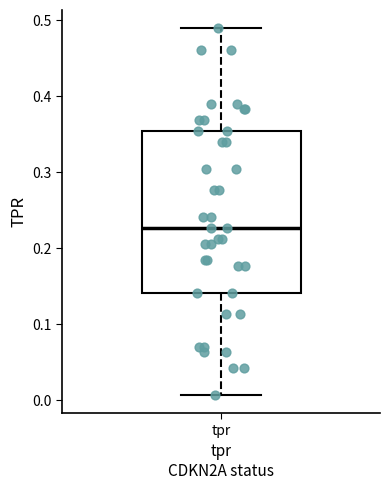

Read this box plot against the y-axis: the position of the median line, the range covered by the box, and the ends of both whiskers. The values are not printed on the chart, so give them approximately, as read against the axis.

median 0.23, box 0.14 to 0.35, whiskers 0.01 to 0.49